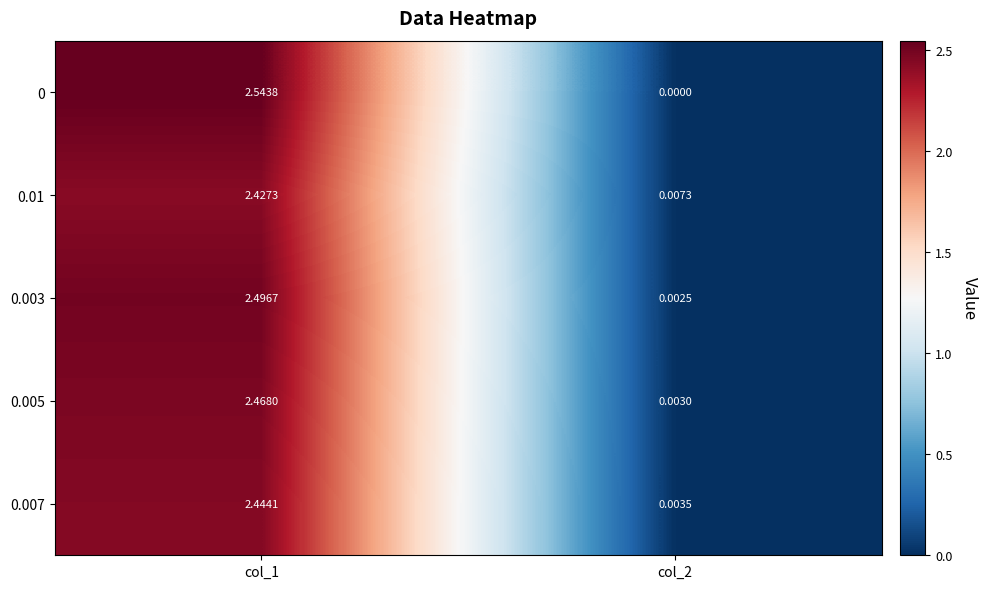

Is the value of 0.003 at col_2 greater than the value of 0.005 at col_1?

No